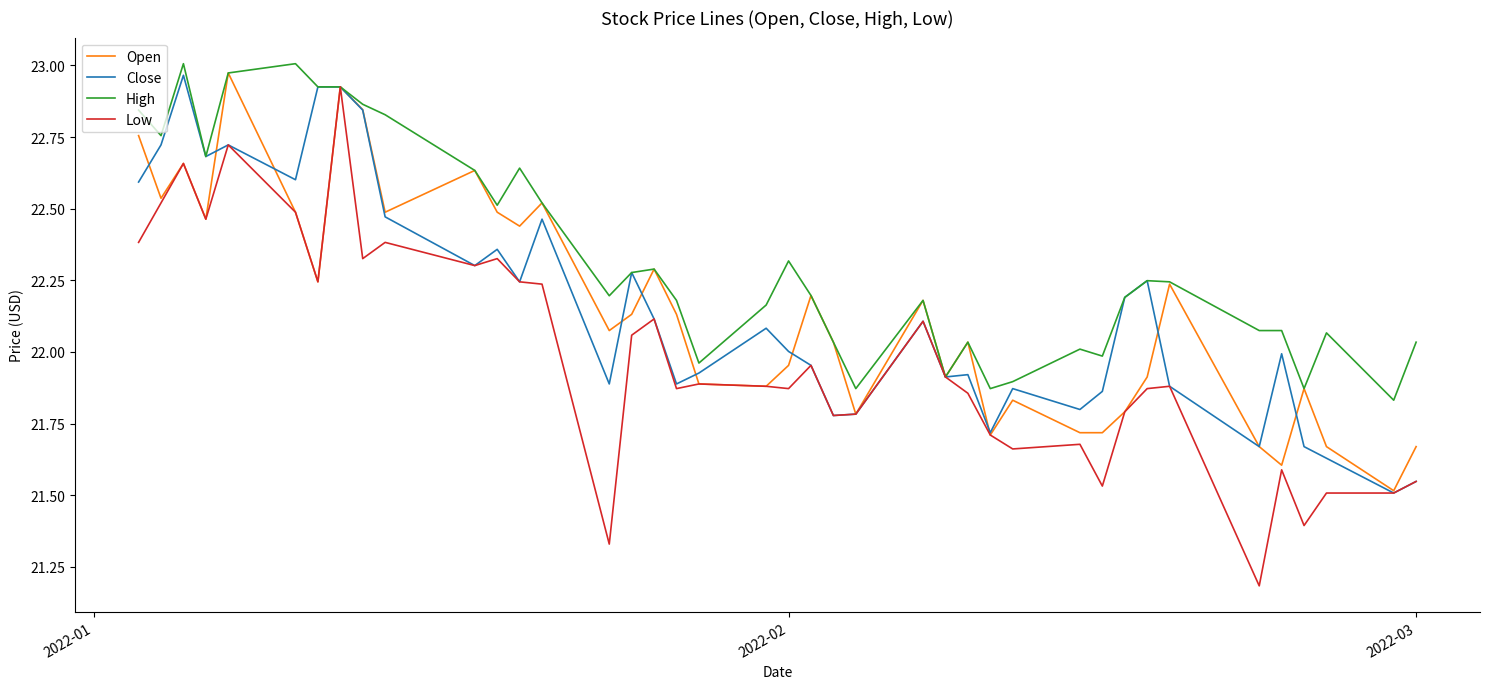

What is the smallest value displayed?

21.2